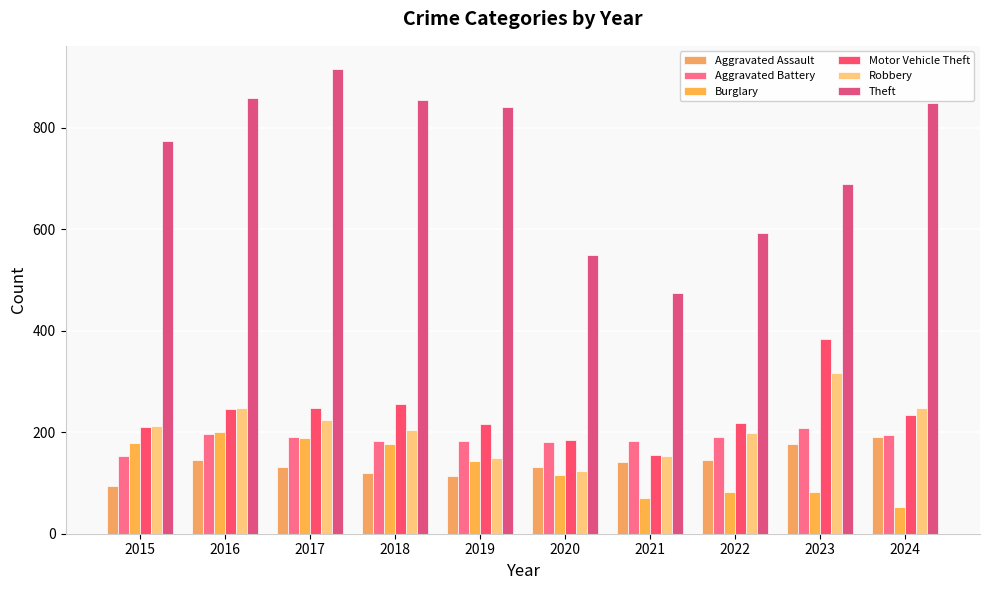

What is the total value across all series at 2018?

1794